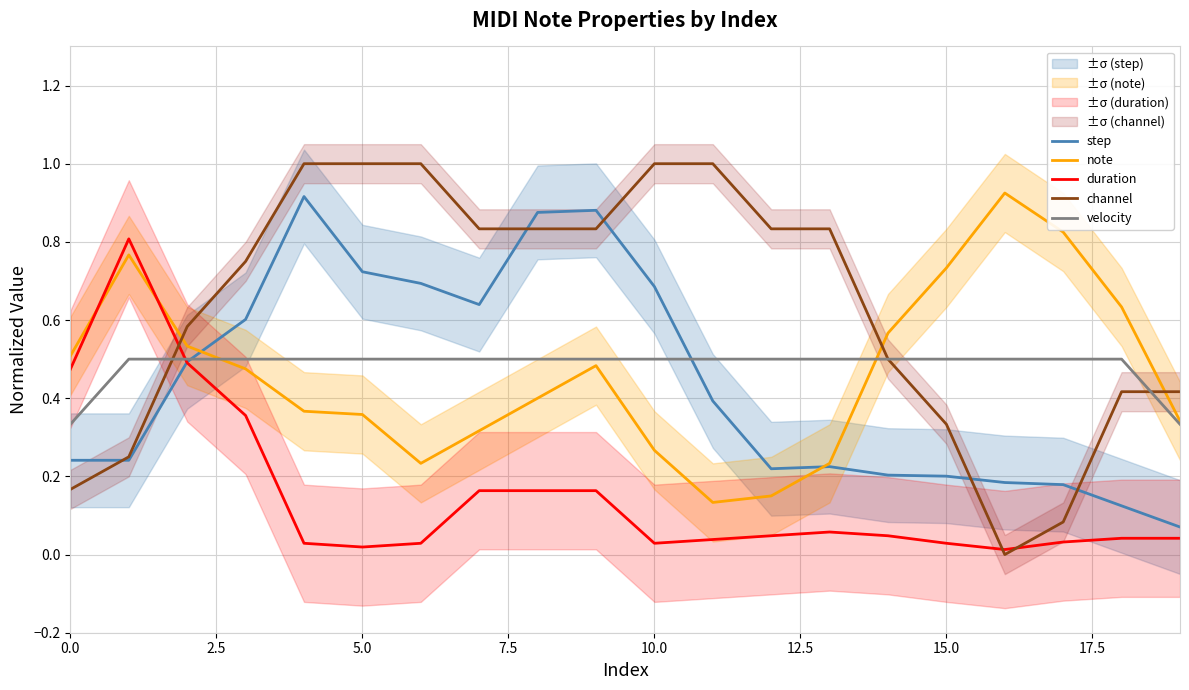

In duration, how many points are higher than both neighbors (excluding endpoints)?

2